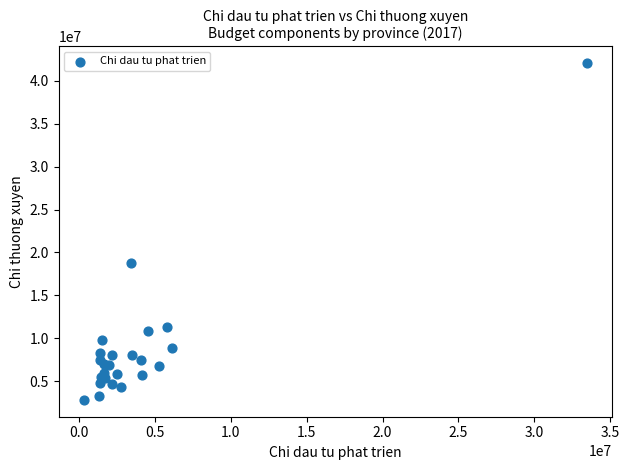

What Y value in the scatter plot is closest to 22434242?

18794501